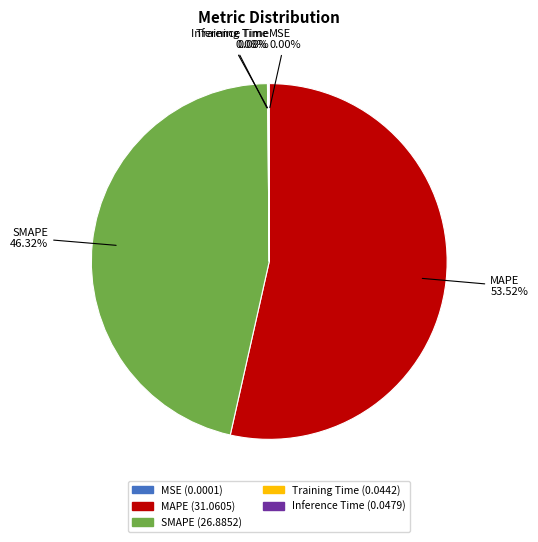

Which category has the biggest portion of the pie?

MAPE